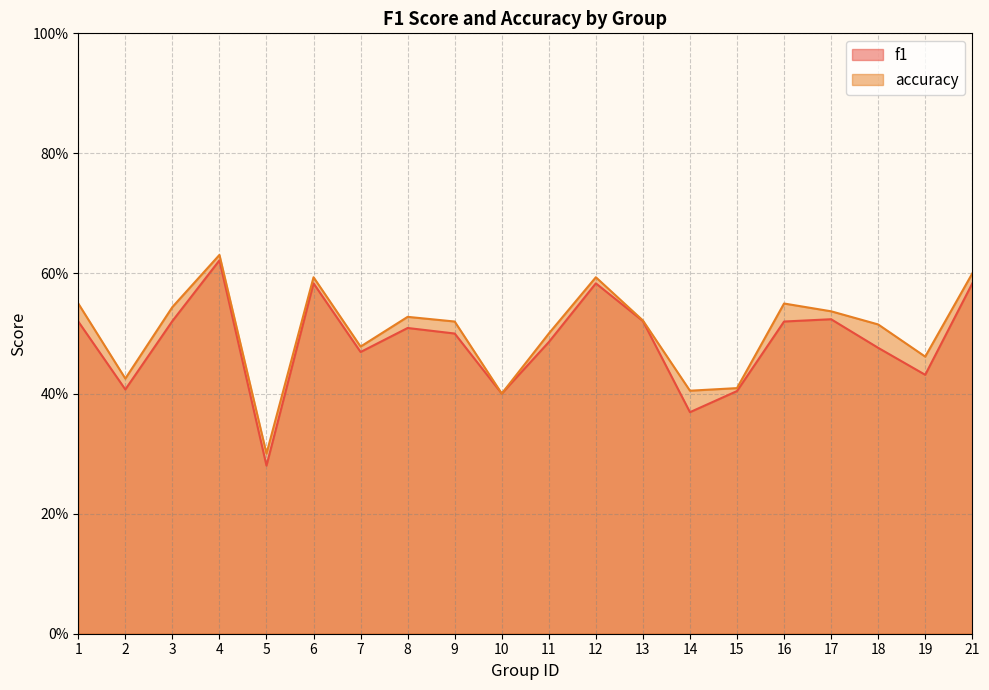

Reading right to left, list all the values displayed in this chart.

f1: 0.6	0.4	0.5	0.5	0.5	0.4	0.4	0.5	0.6	0.5	0.4	0.5	0.5	0.5	0.6	0.3	0.6	0.5	0.4	0.5
accuracy: 0.6	0.5	0.5	0.5	0.6	0.4	0.4	0.5	0.6	0.5	0.4	0.5	0.5	0.5	0.6	0.3	0.6	0.5	0.4	0.6